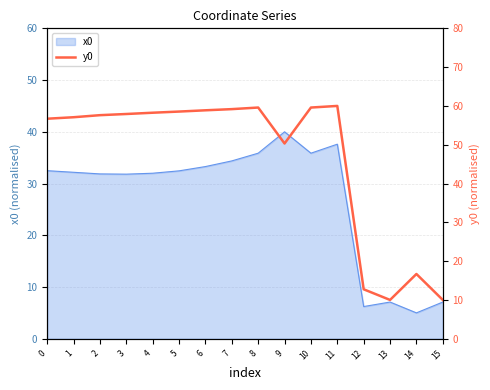

At which category does the chart reach its peak across all series?

11